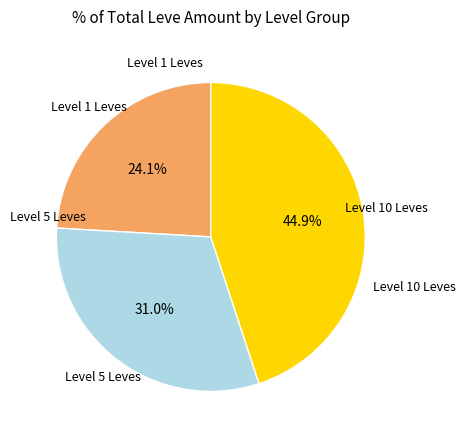

Is there any slice that represents more than half of the pie?

No